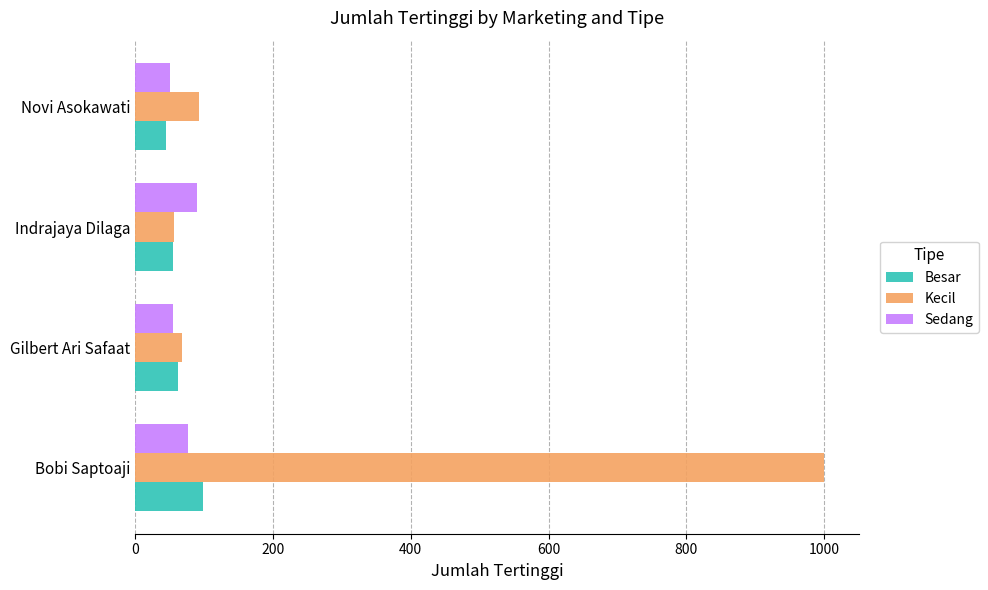

What is the minimum value shown in the chart?

45